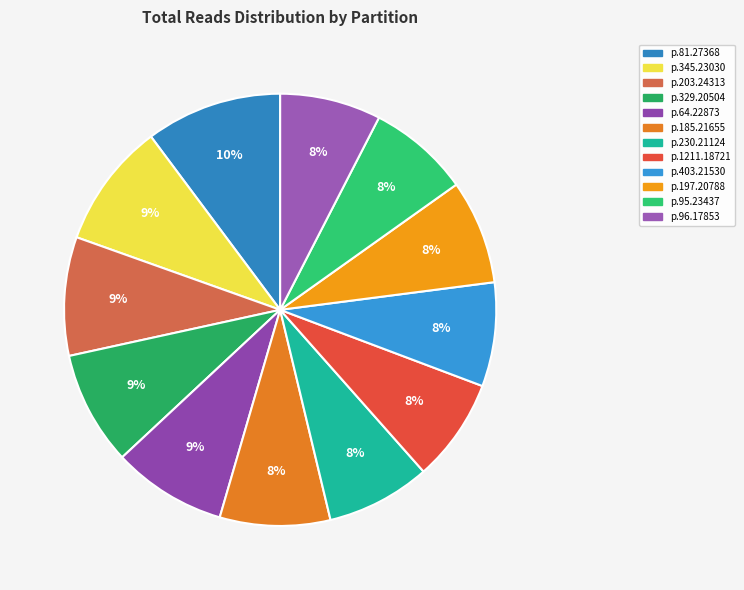

How many slices are in this pie chart?

12